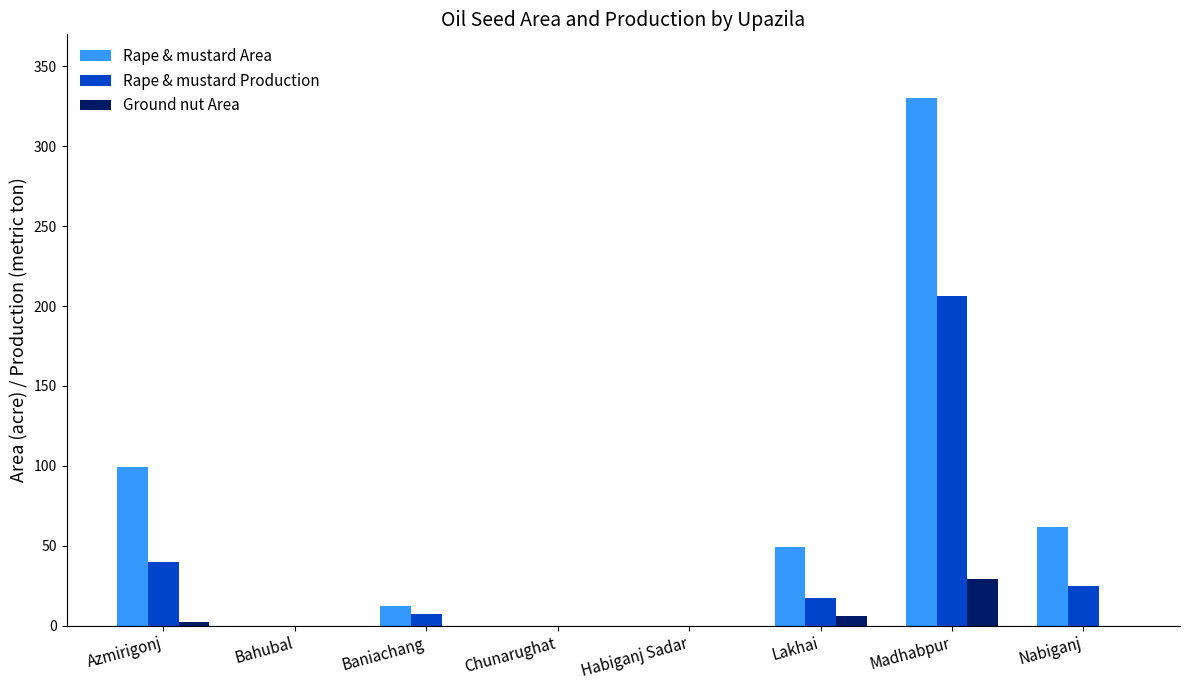

The Rape & mustard Production series shows 131 at Habiganj Sadar. True or false?

False